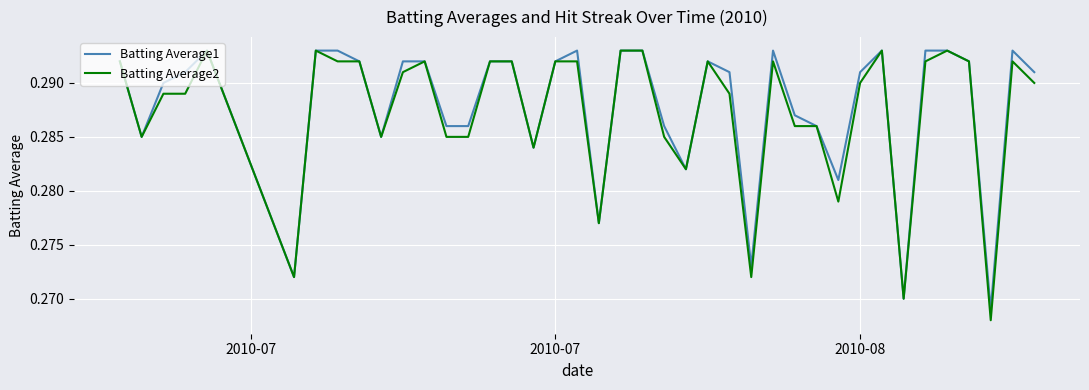

Is this an area chart (filled region under the line)?

No